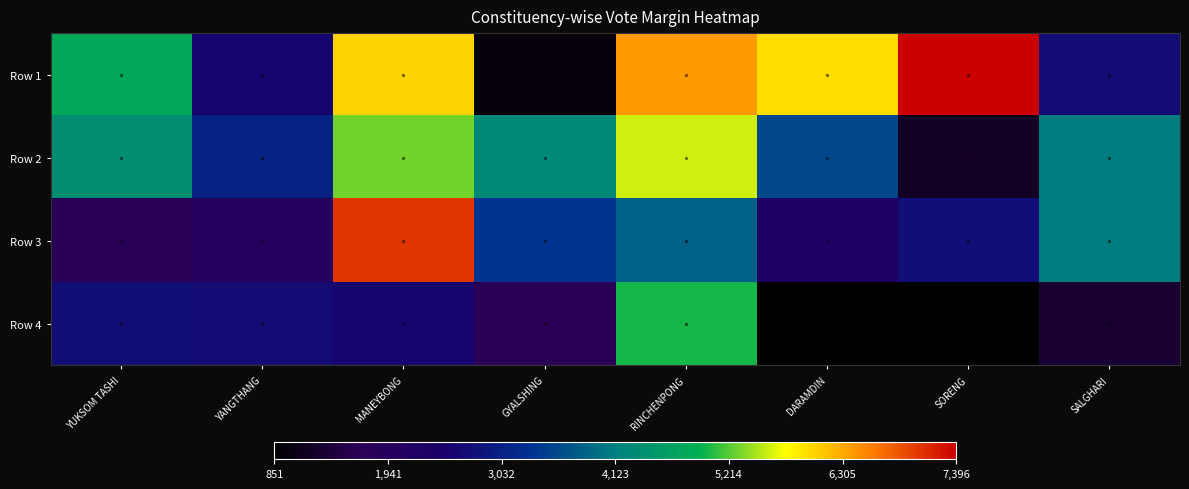

At YUKSOM TASHI, list the series in order from largest to smallest.

Row 1, Row 2, Row 4, Row 3